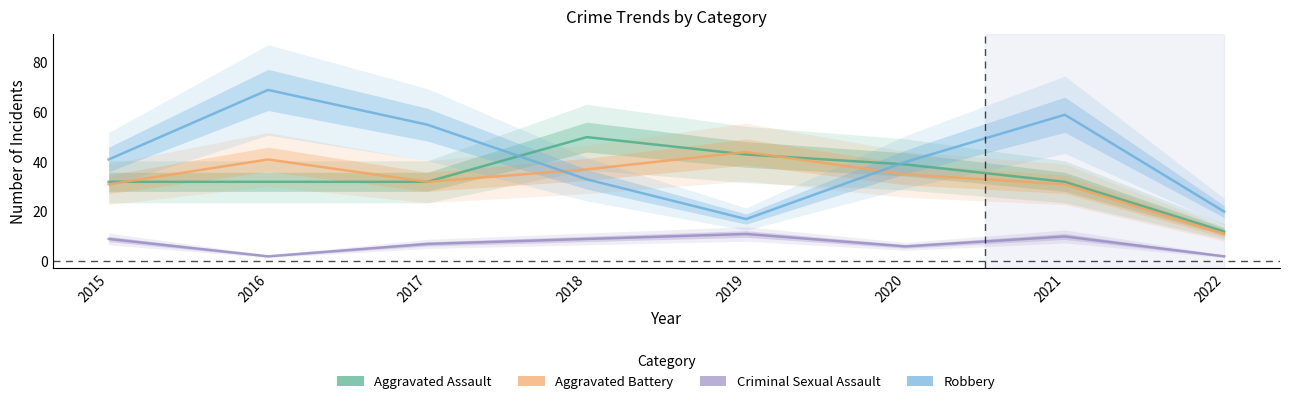

True or false: Criminal Sexual Assault and Robbery cross at least once.

False